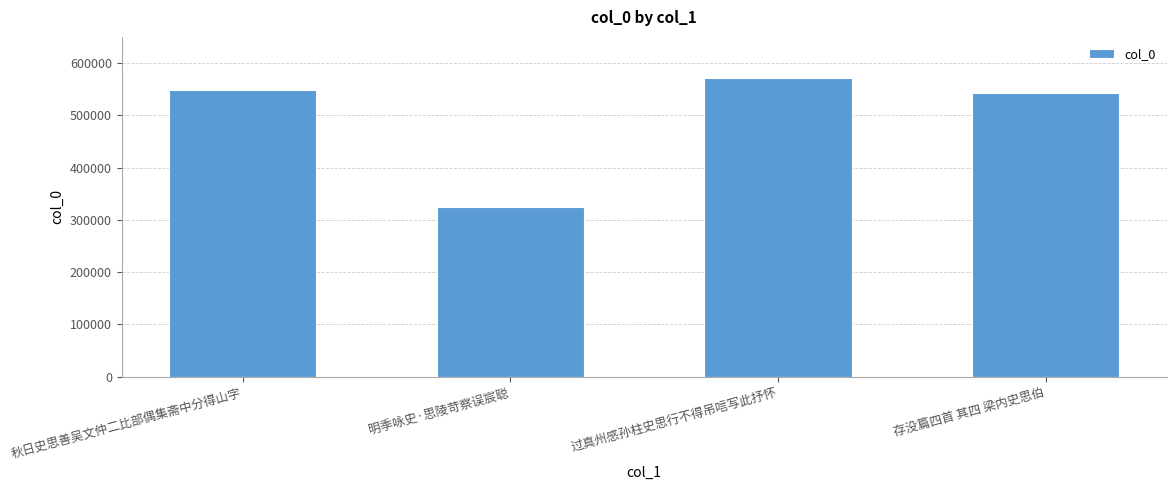

What is the value of the 3rd bar from the left?

571340